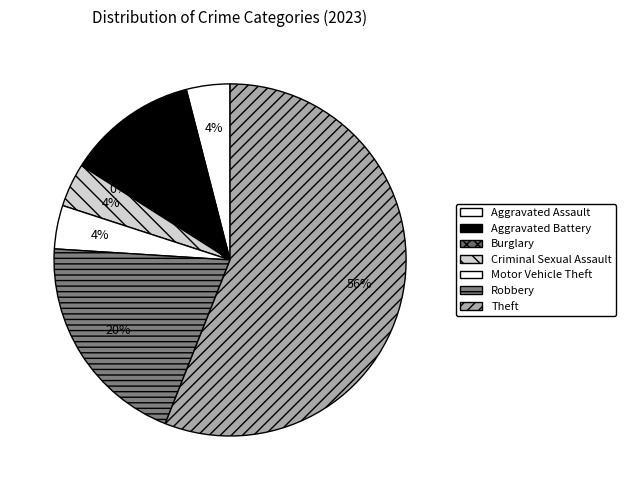

What is the largest slice in the pie chart?

Theft